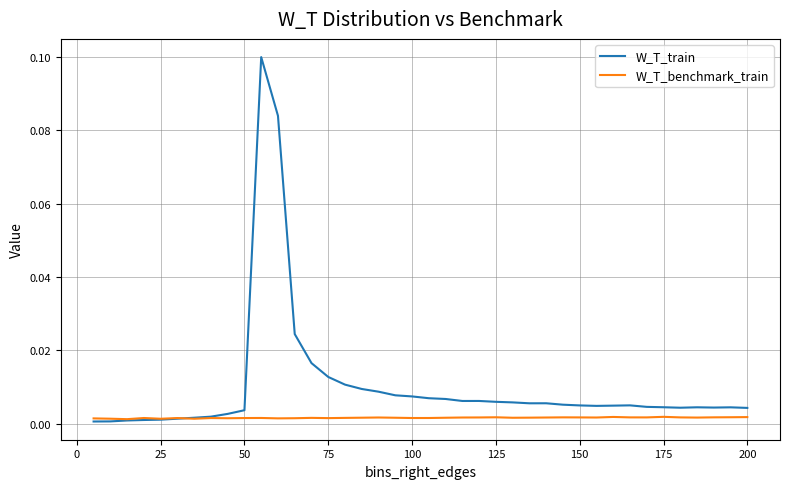

Which series has the largest total across all categories?

W_T_train